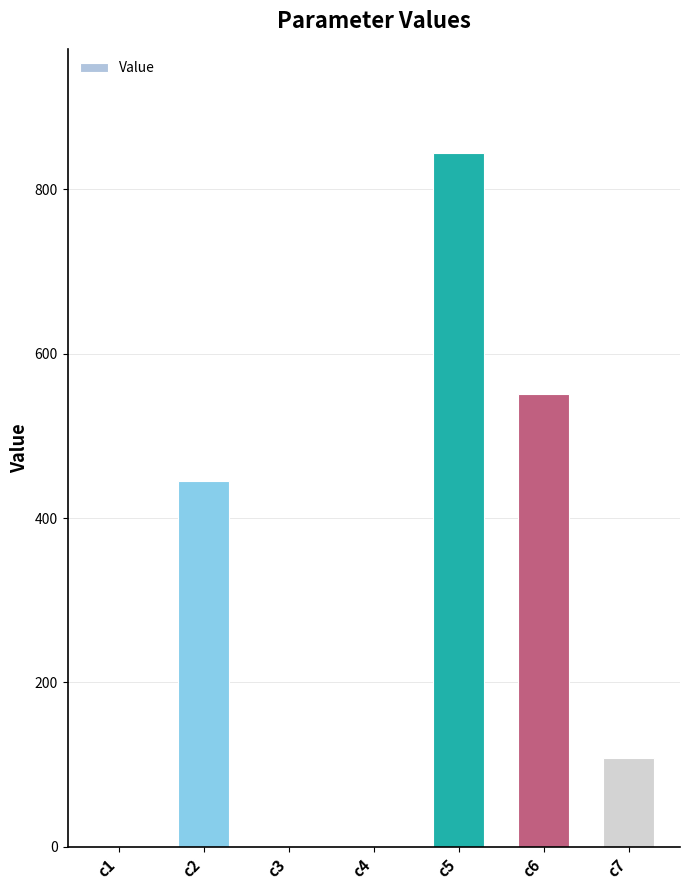

Which category has the highest value across all series?

c5